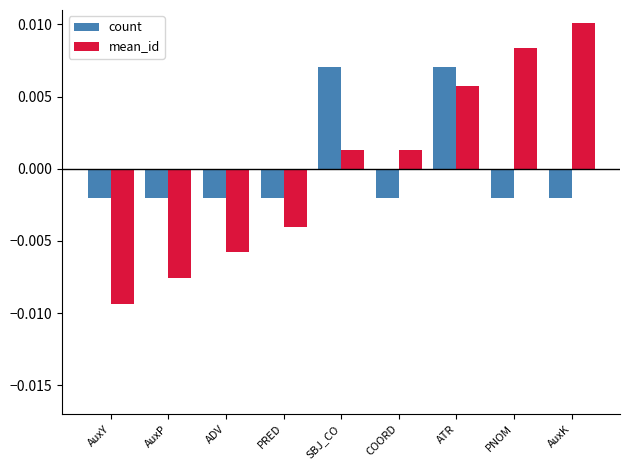

List the series in order of their peak value, highest first.

mean_id, count